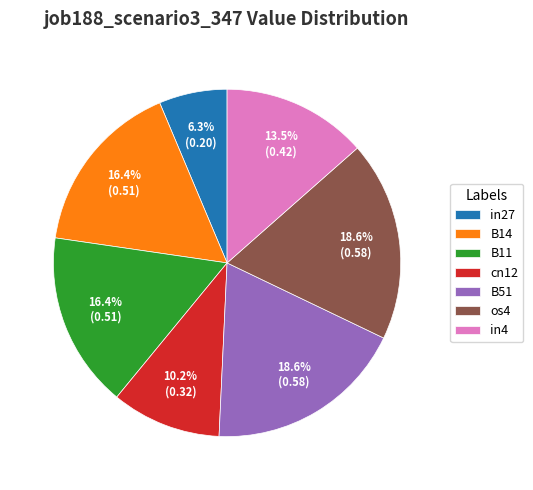

Which category has the smallest portion of the pie?

in27